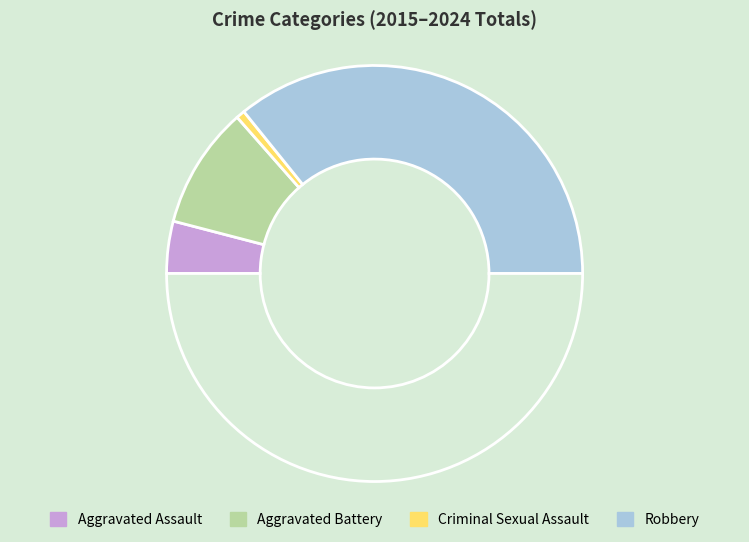

Which category has the smallest portion of the pie?

Criminal Sexual Assault